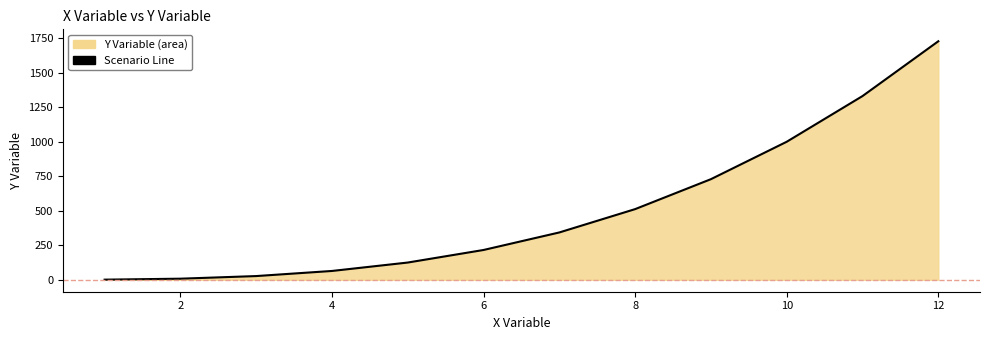

What is the maximum value shown in the chart?

1728